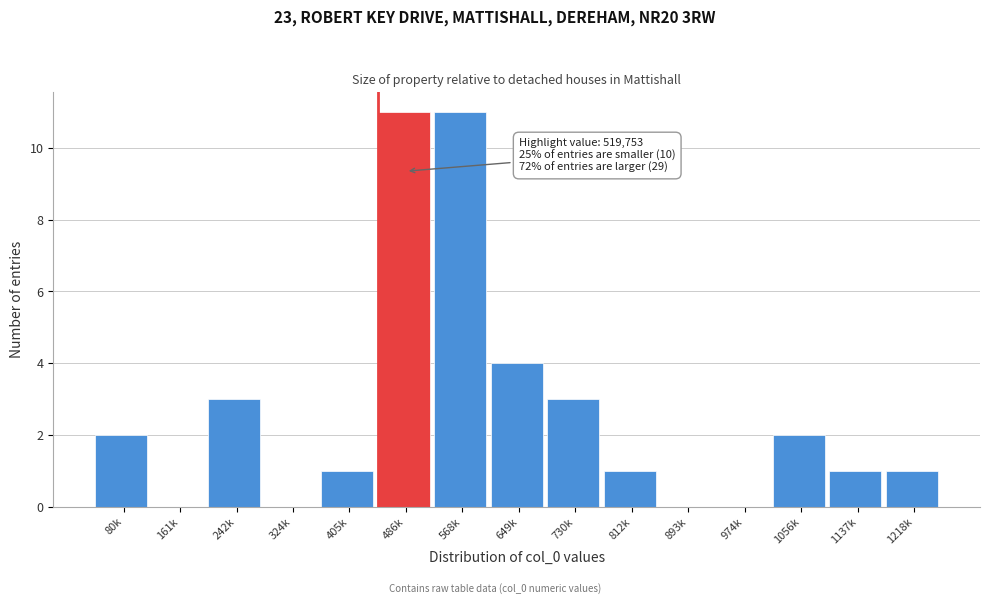

Reading right to left, what are all the values shown in this chart?

1218k=1	1137k=1	1056k=2	974k=0	893k=0	812k=1	730k=3	649k=4	568k=11	486k=11	405k=1	324k=0	242k=3	161k=0	80k=2